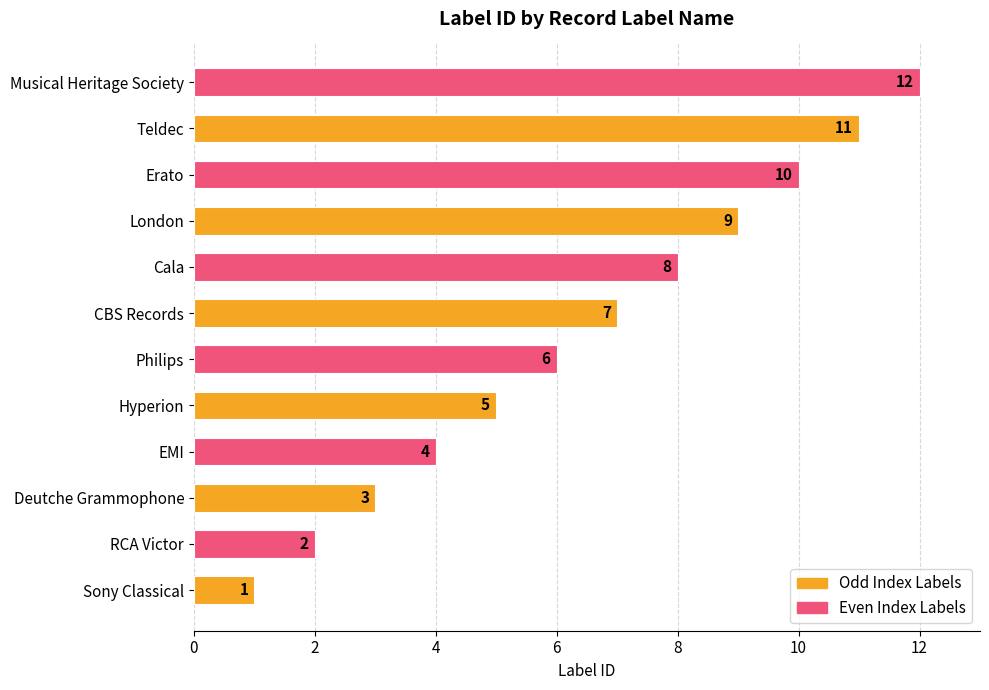

Count the number of categories in the chart.

12